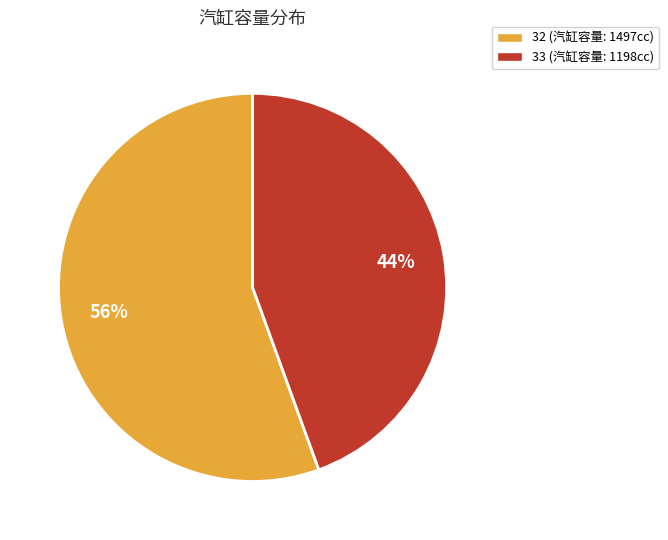

Count the number of slices in the pie.

2